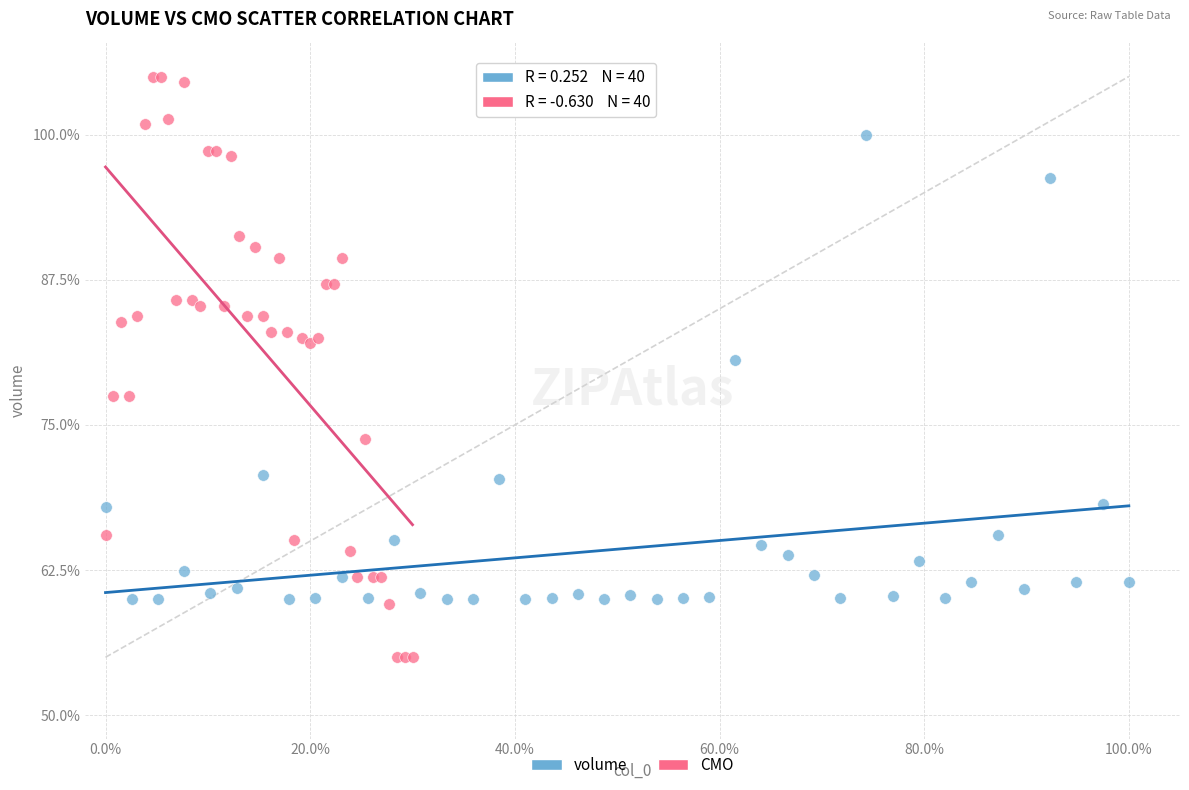

Which series reaches the minimum Y coordinate?

CMO